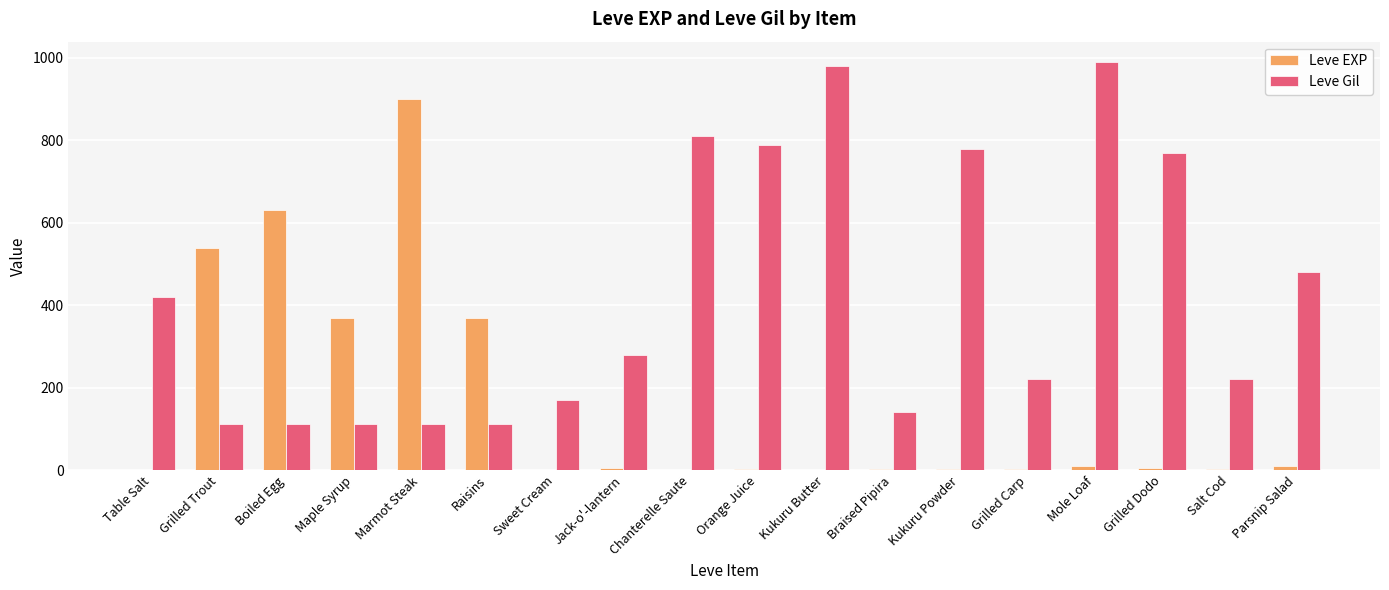

What is the maximum value for Leve Gil?

990